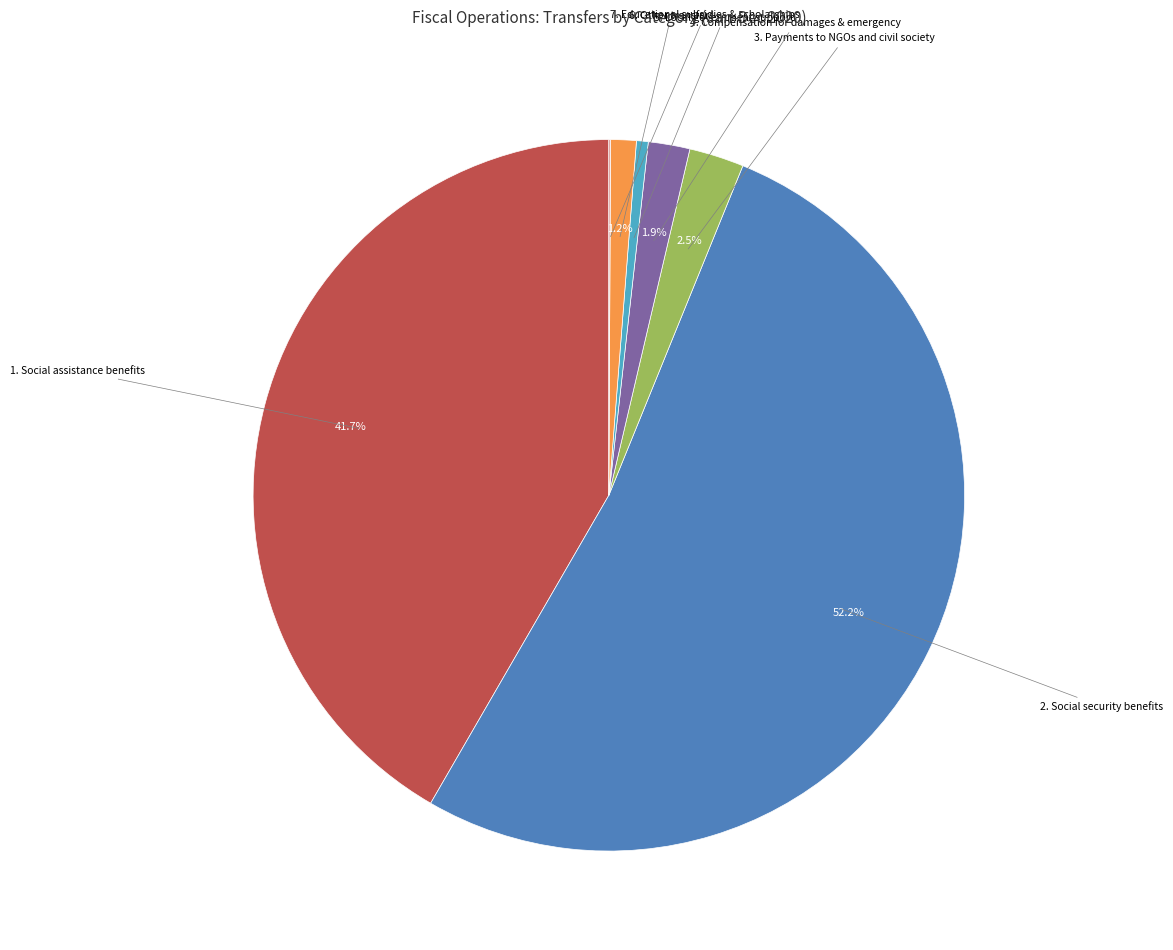

What is the total percentage of 4. Compensation for damages & emergency and 3. Payments to NGOs and civil society?

4.4%